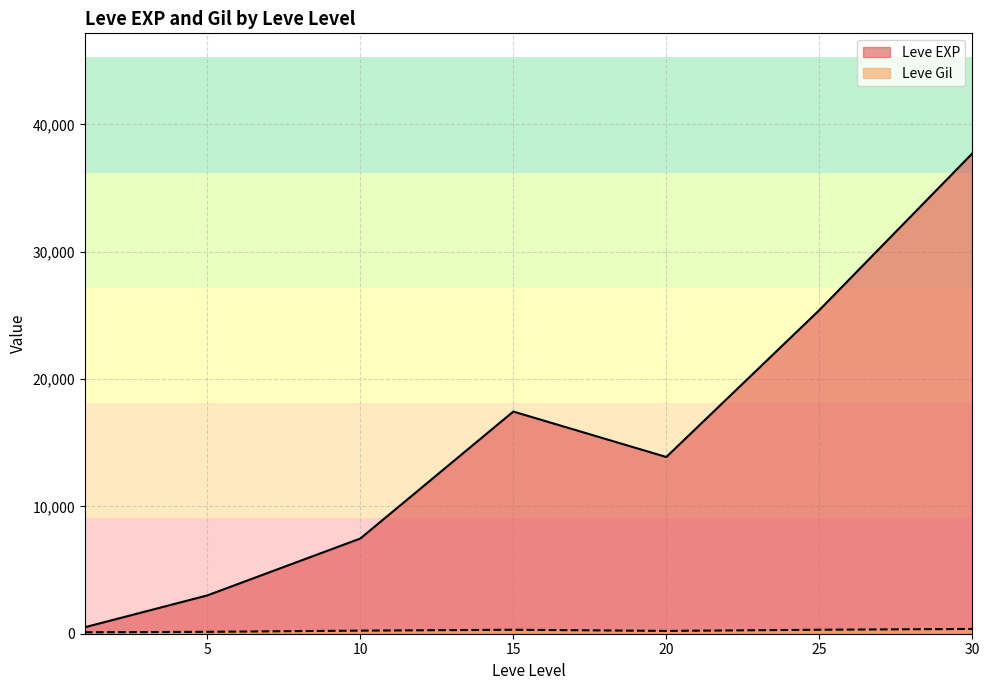

Which series has the largest total across all categories?

Leve EXP